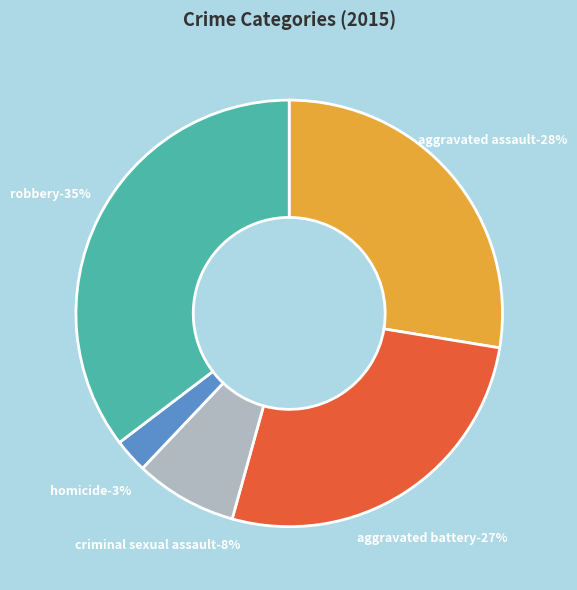

Does Aggravated Battery represent more than half of the total?

No